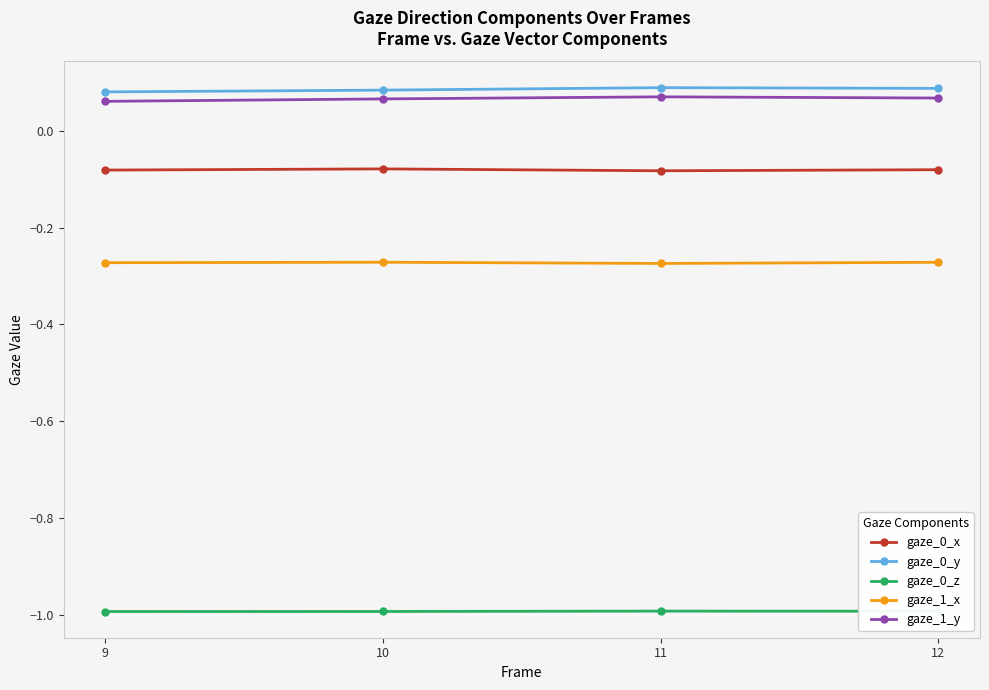

How many lines are shown in the chart?

5